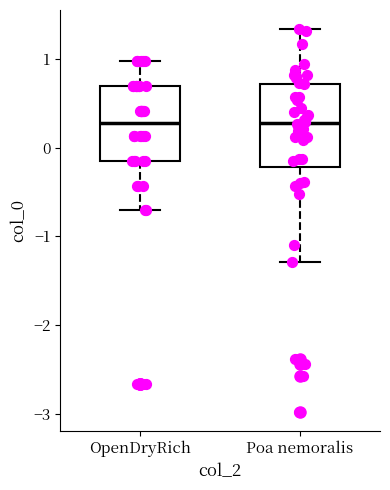

Reading left to right, read every box against the y-axis: the position of its median line, the range the box covers, and the ends of its whiskers. The values are not printed on the chart, so give them approximately, as read against the axis.

OpenDryRich: median 0.3, box -0.1 to 0.7, whiskers -0.7 to 1.0
Poa nemoralis: median 0.3, box -0.2 to 0.7, whiskers -1.3 to 1.3